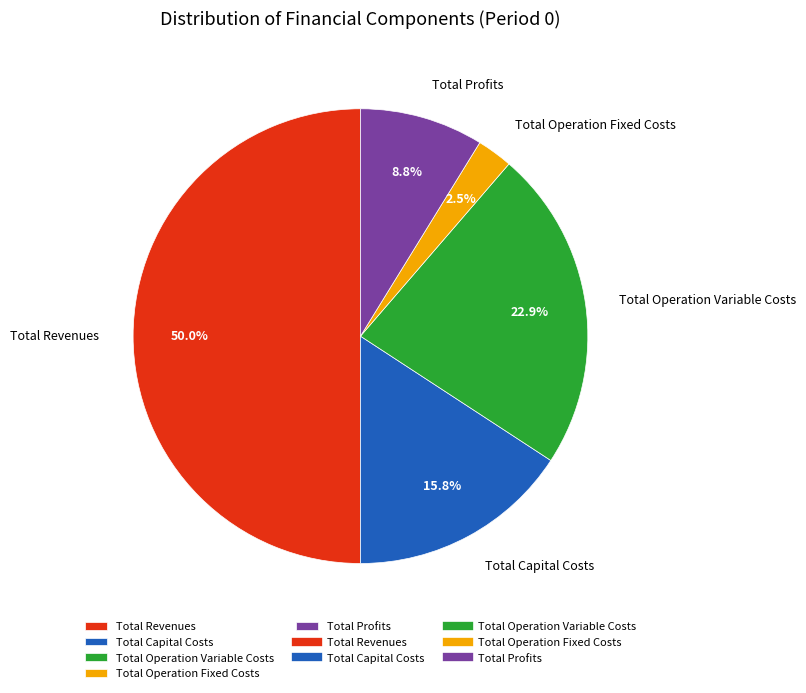

To the nearest percent, what is the average slice percentage?

20%